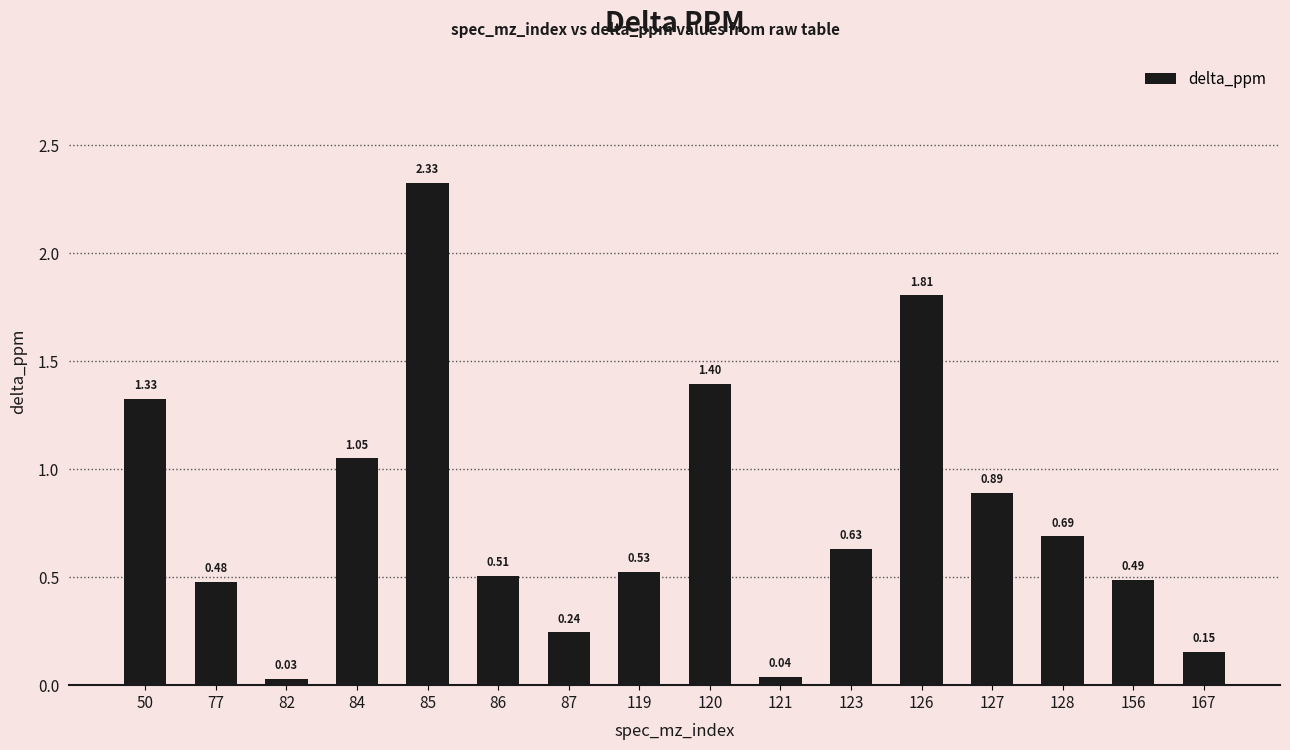

What is the approximate value at 120?

1.4